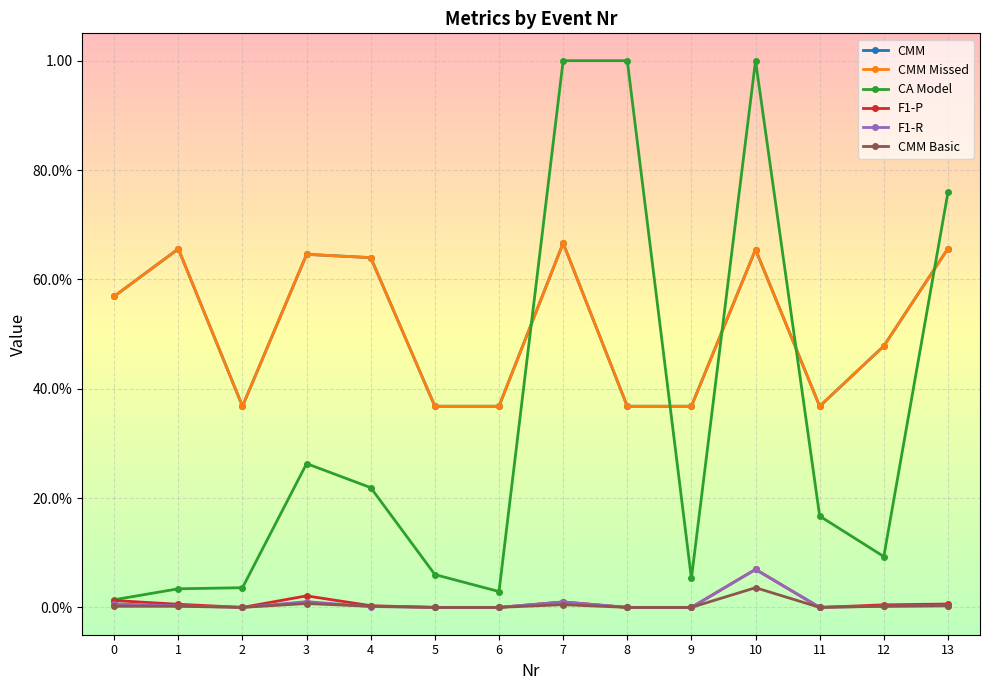

In F1-P, how many points are lower than both neighbors (excluding endpoints)?

2